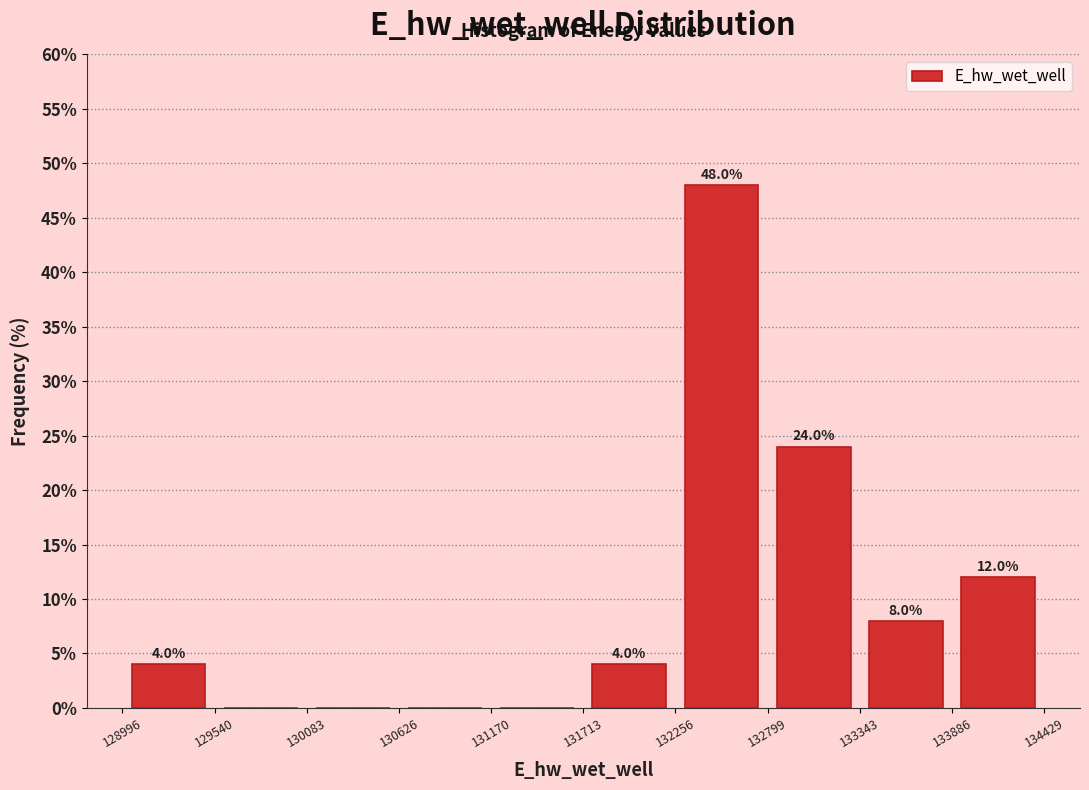

Which range on the x-axis has the tallest bar?

132256 to 132799